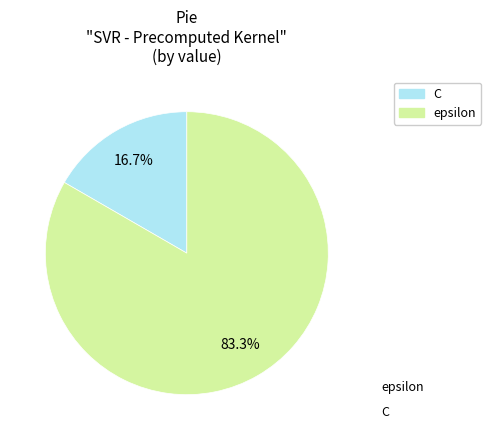

Rank the categories by value from highest to lowest.

epsilon, C